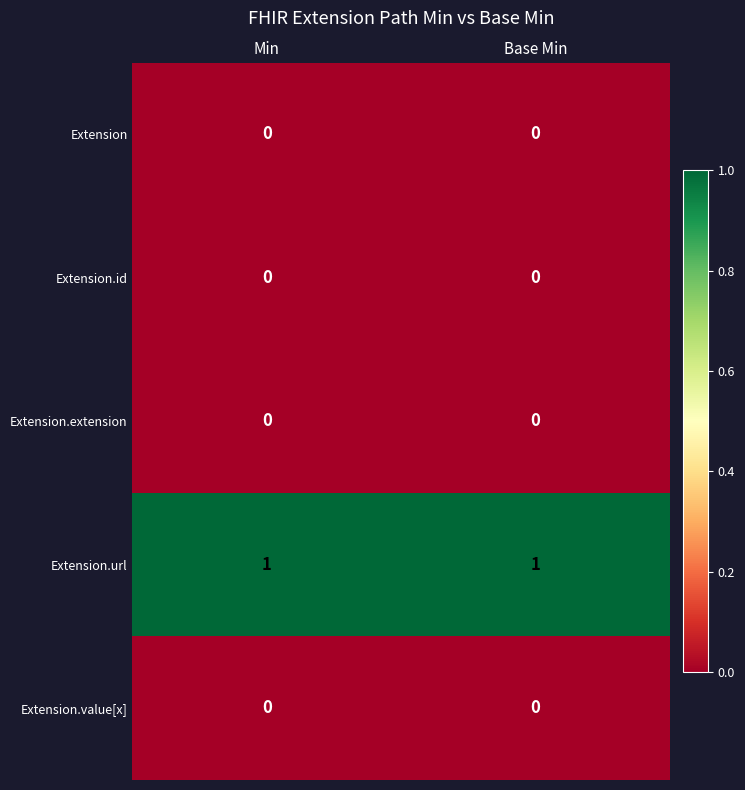

Is the value of Extension.url at Min greater than the value of Extension.value[x] at Min?

Yes